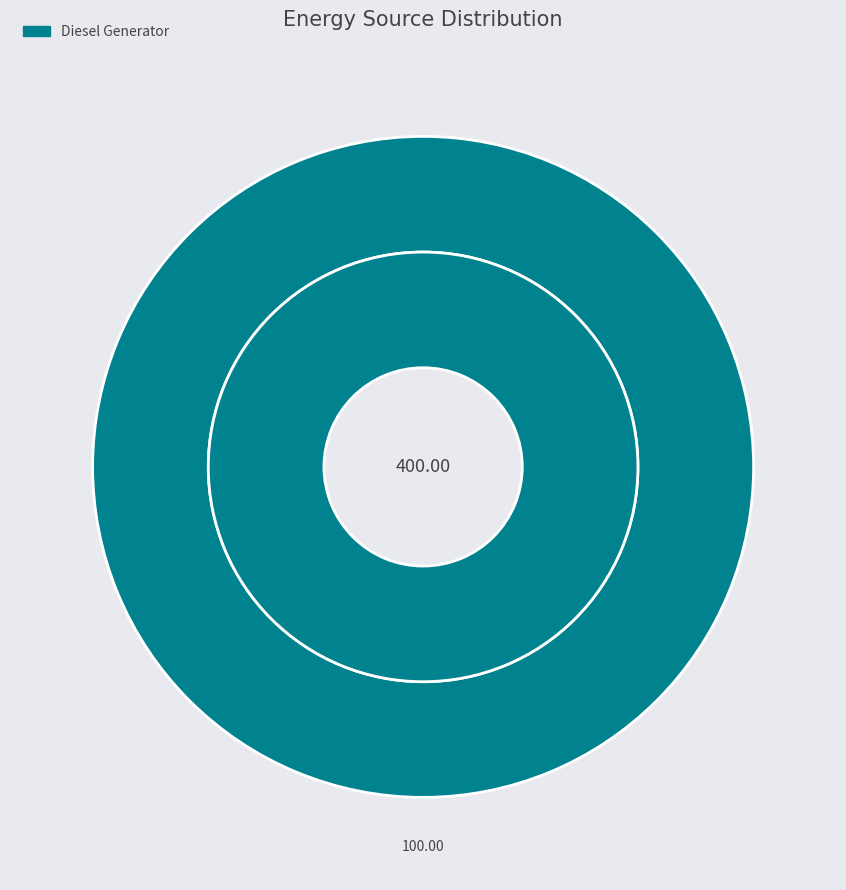

Is it true that Owned Batteries is 1% of the pie?

False